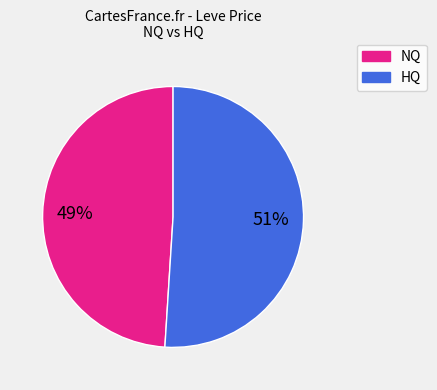

To the nearest percent, what is the difference between the largest and smallest slice percentages?

2%